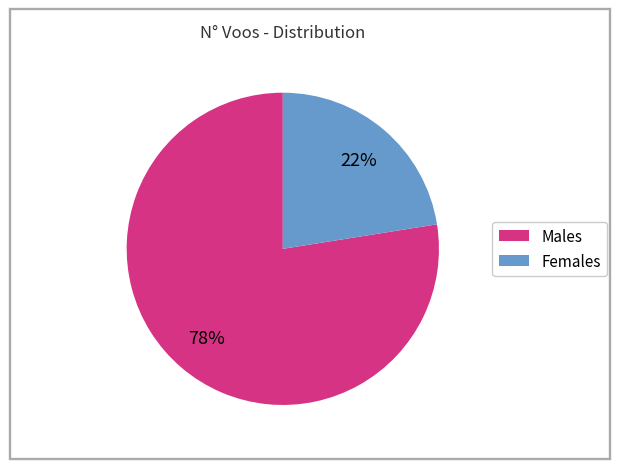

To the nearest percent, what is the average slice percentage?

50%